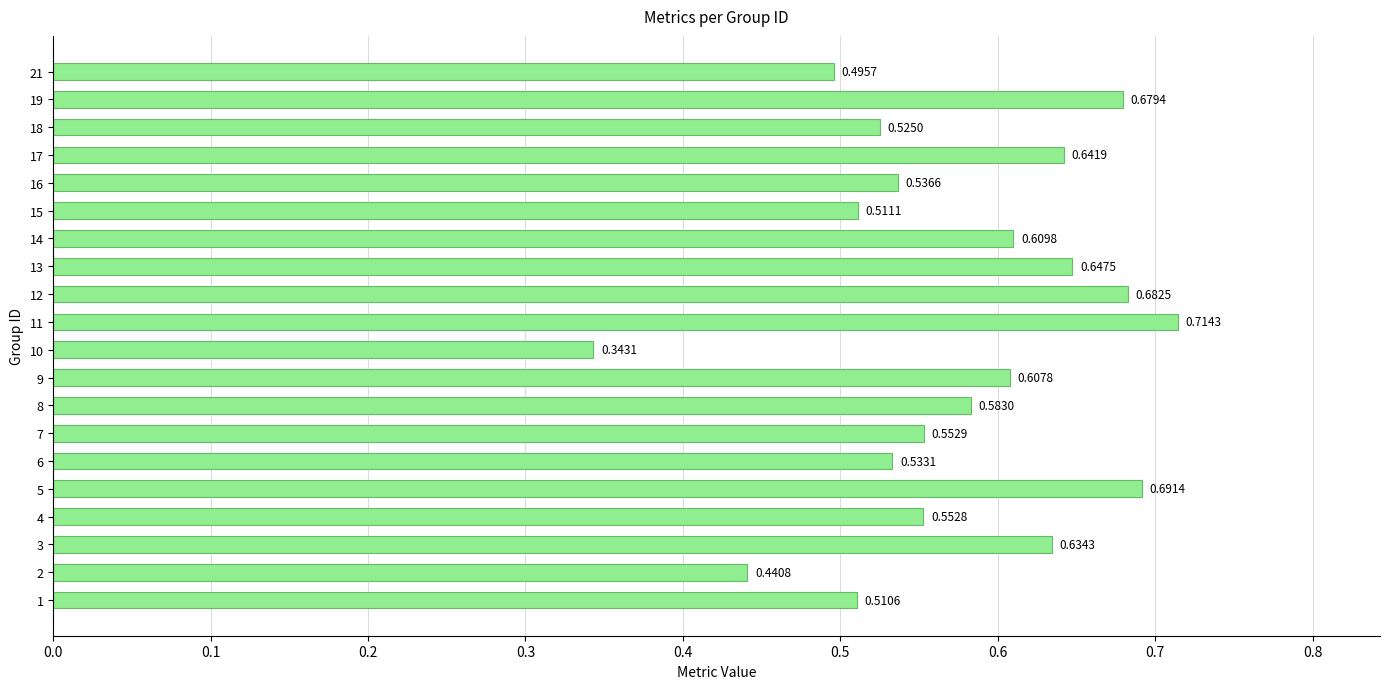

Rank the categories by value from lowest to highest.

10, 2, 21, 1, 15, 18, 6, 16, 4, 7, 8, 9, 14, 3, 17, 13, 19, 12, 5, 11